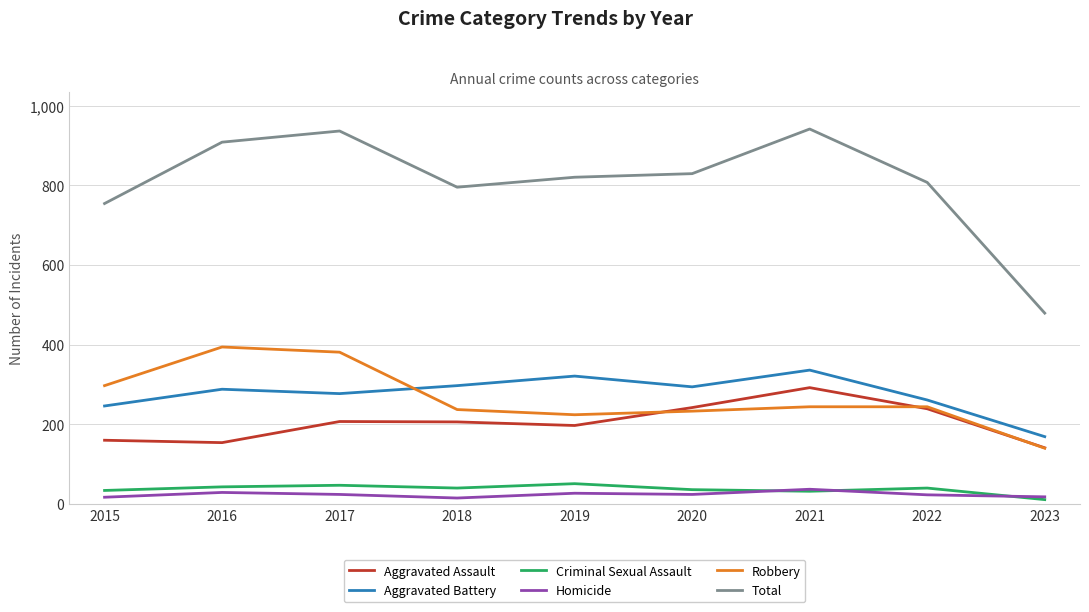

What is the difference between the highest and lowest values at 2021?

909